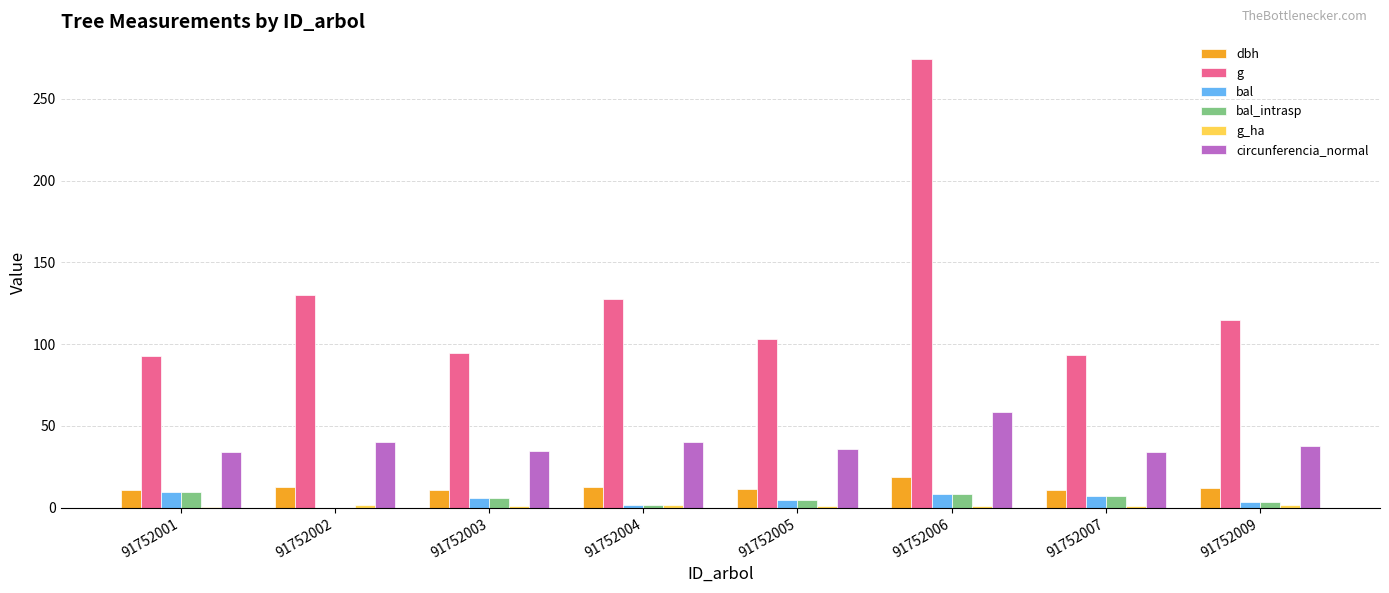

What is the total value across all series at 91752002?

184.7